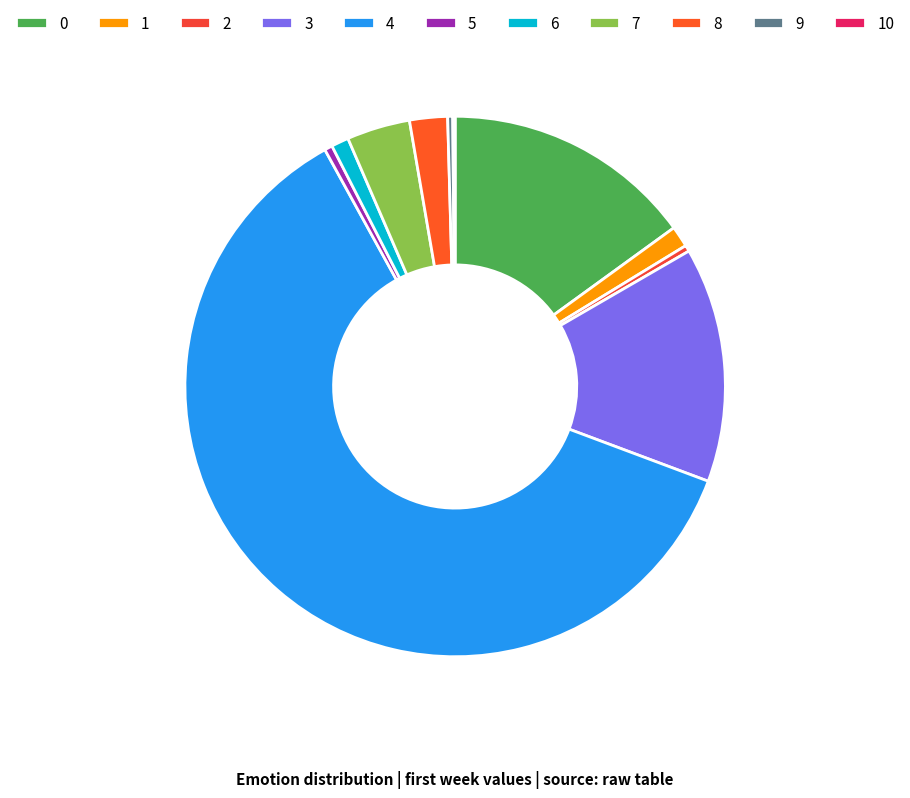

The 9 slice represents 1% of the pie. True or false?

False